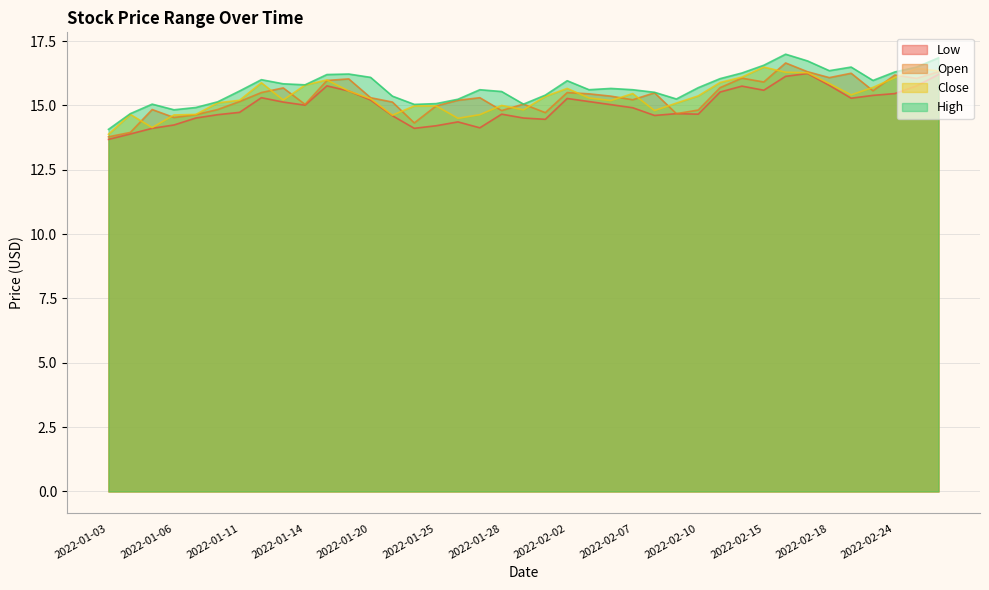

Which series has the largest total across all categories?

High